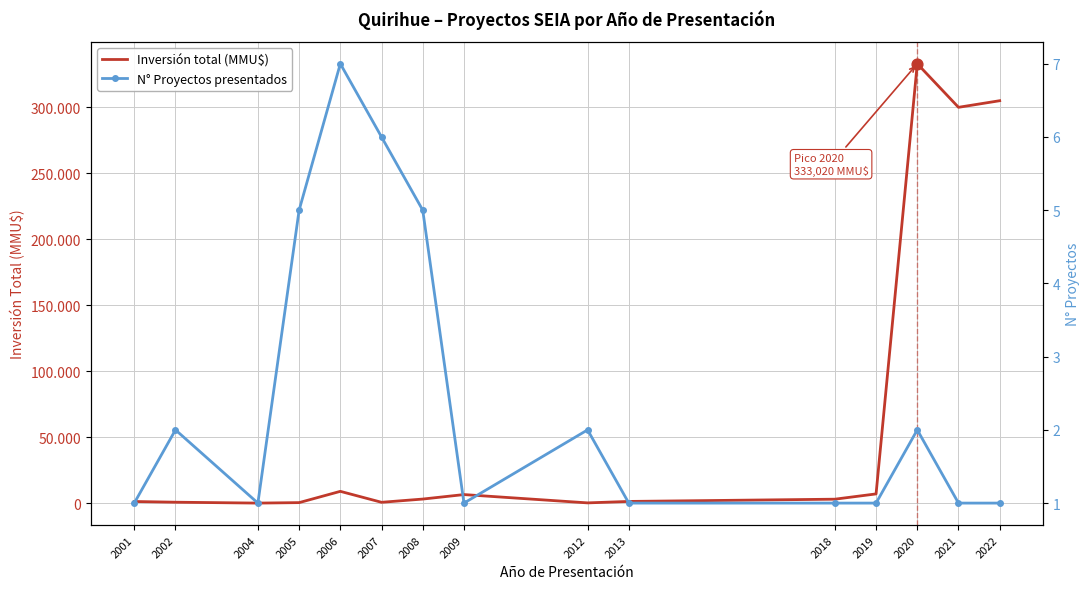

Which series has the largest total across all categories?

Inversión total (MMU$)